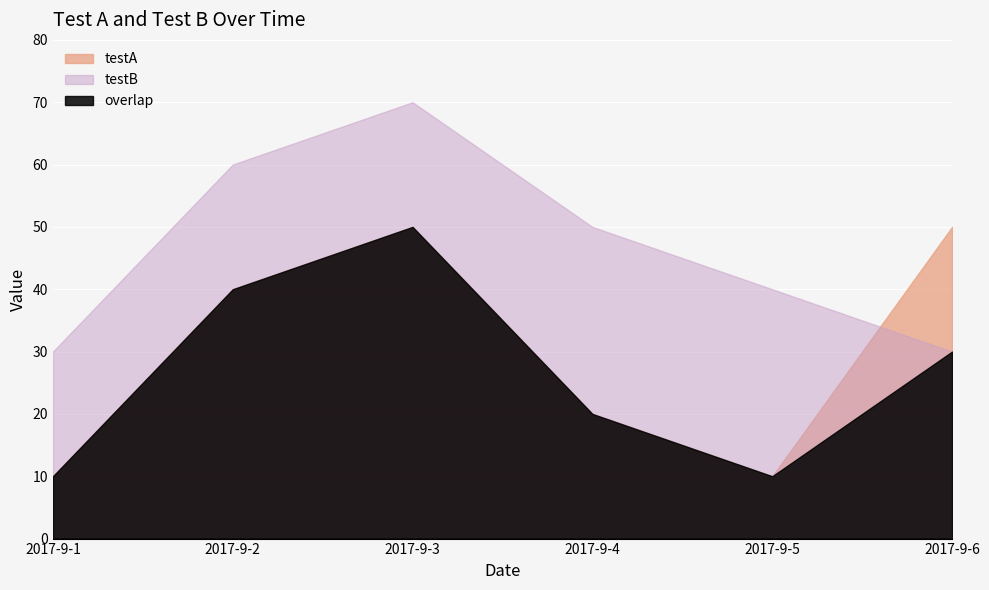

Is it true that testA equals 50 at 2017-9-3?

True